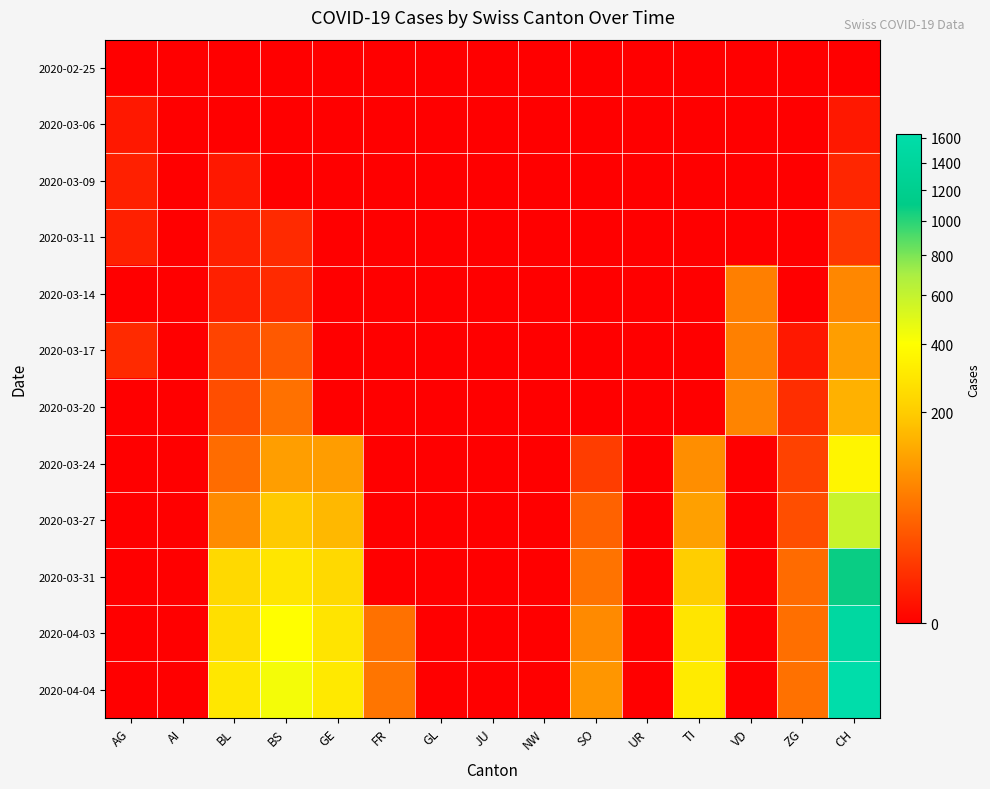

Which series changed the most between AI and GL?

2020-02-25